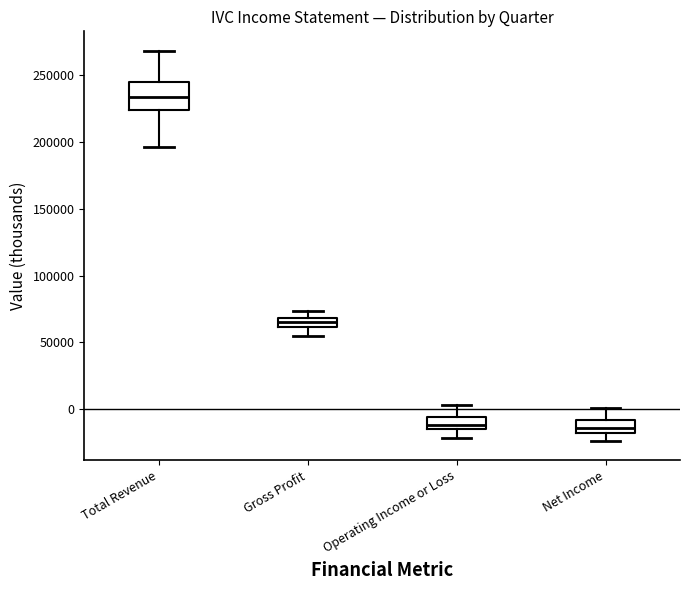

Which box has the highest median line?

Total Revenue